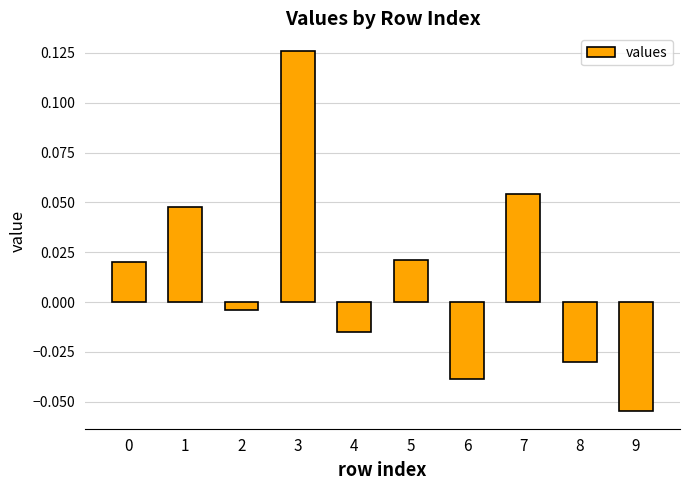

Are the bars grouped side by side (vs. stacked)?

No